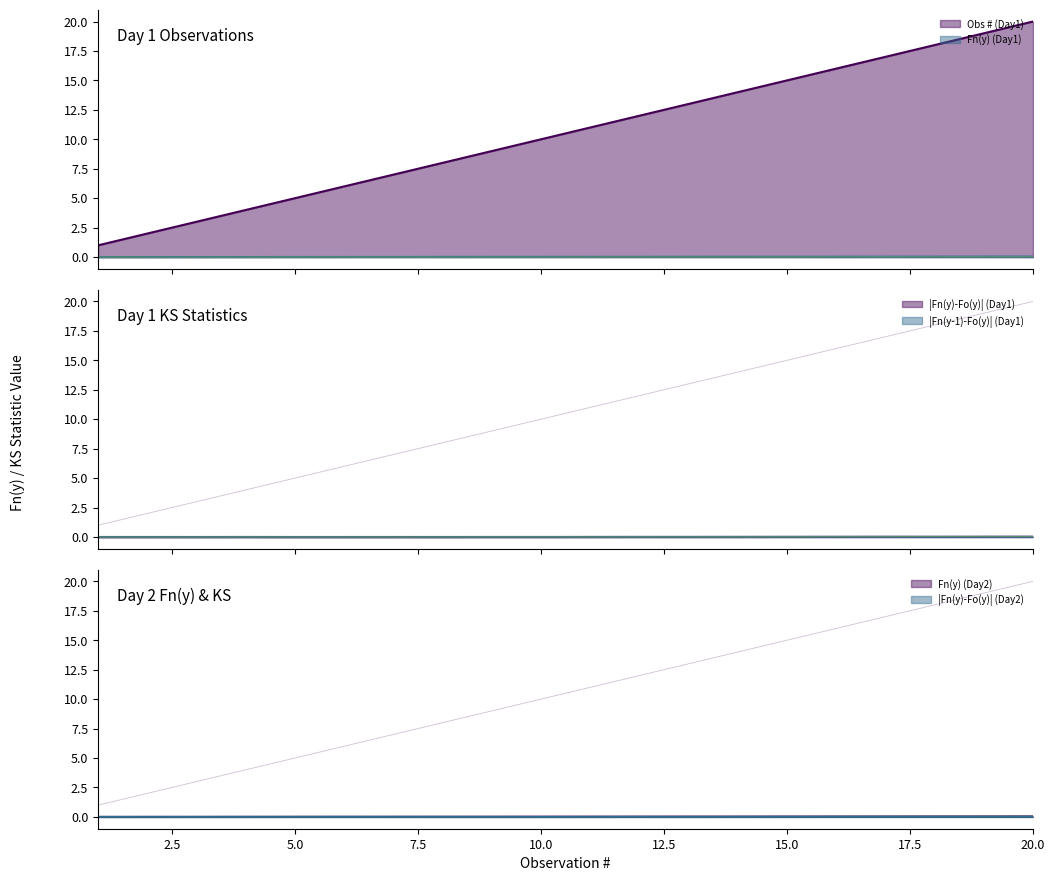

True or false: |Fn(y)-Fo(y)| (Day1) has more than 2 interior local peaks.

True